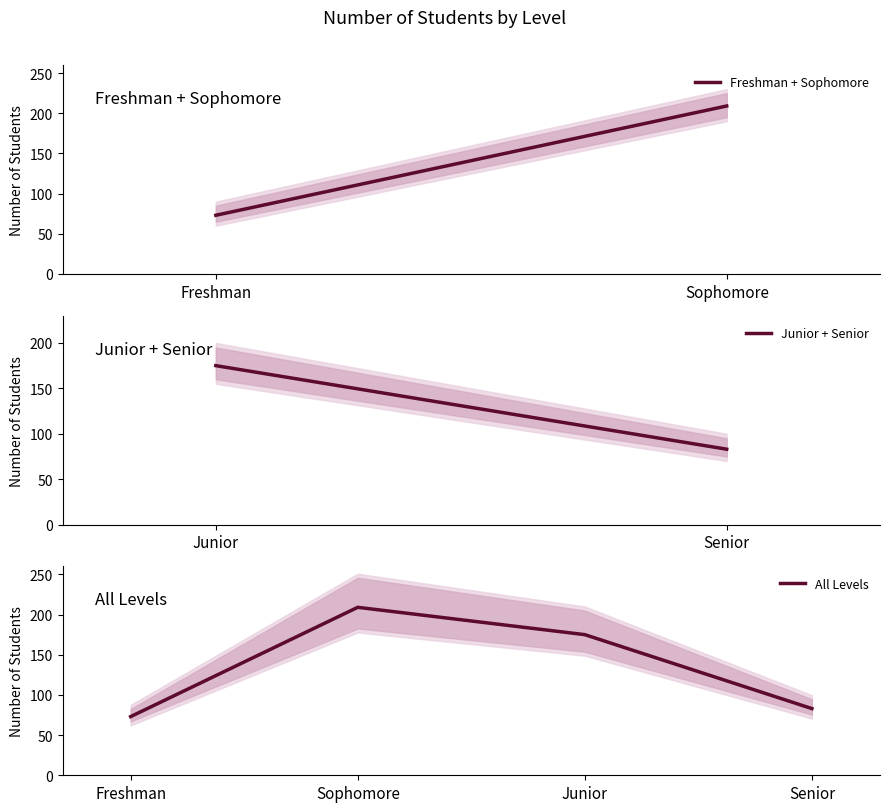

Reading right to left, extract all data points from this chart.

Senior=83	Junior=175	Sophomore=209	Freshman=73